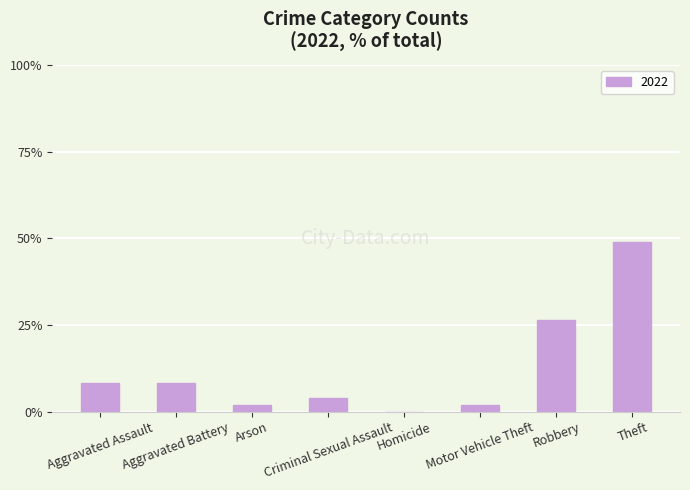

What is the sum of all values?

100.0